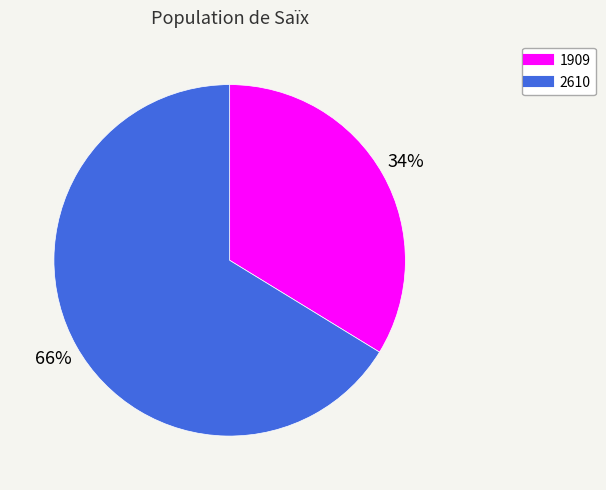

True or false: 1909 accounts for 28% of the total.

False